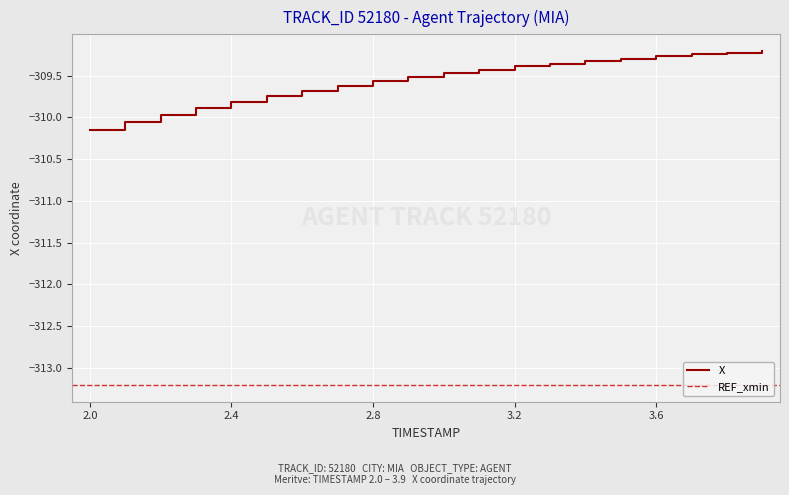

Rank the categories by value from highest to lowest.

3.9, 3.8, 3.7, 3.6, 3.5, 3.4, 3.3, 3.2, 3.1, 3.0, 2.9, 2.8, 2.7, 2.6, 2.5, 2.4, 2.3, 2.2, 2.1, 2.0